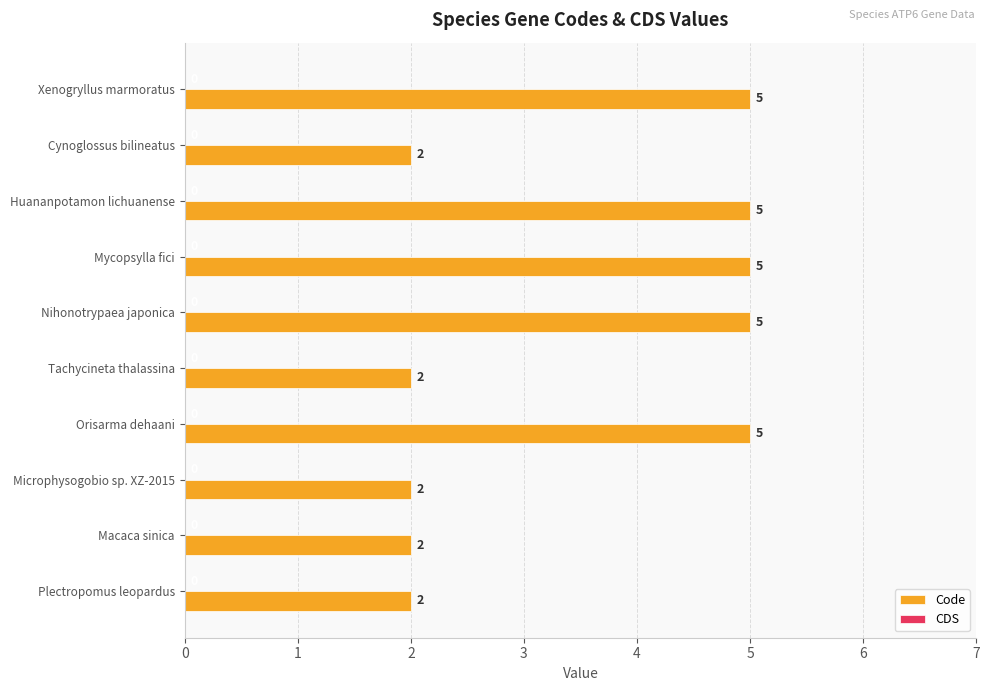

What is the ratio of the value at Mycopsylla fici to the value at Nihonotrypaea japonica?

1.0